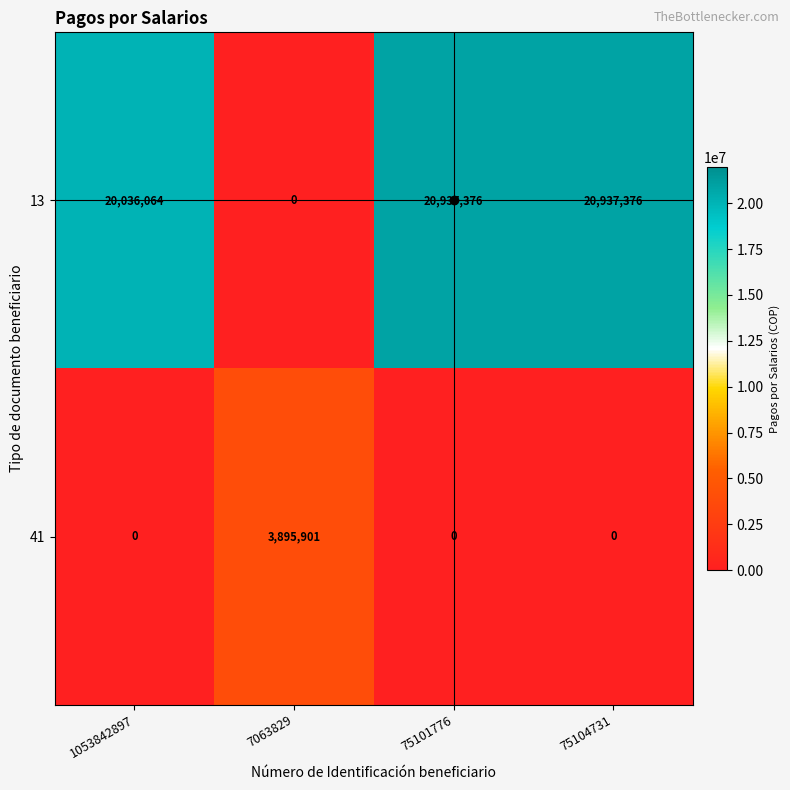

How many data points does each series have?

4